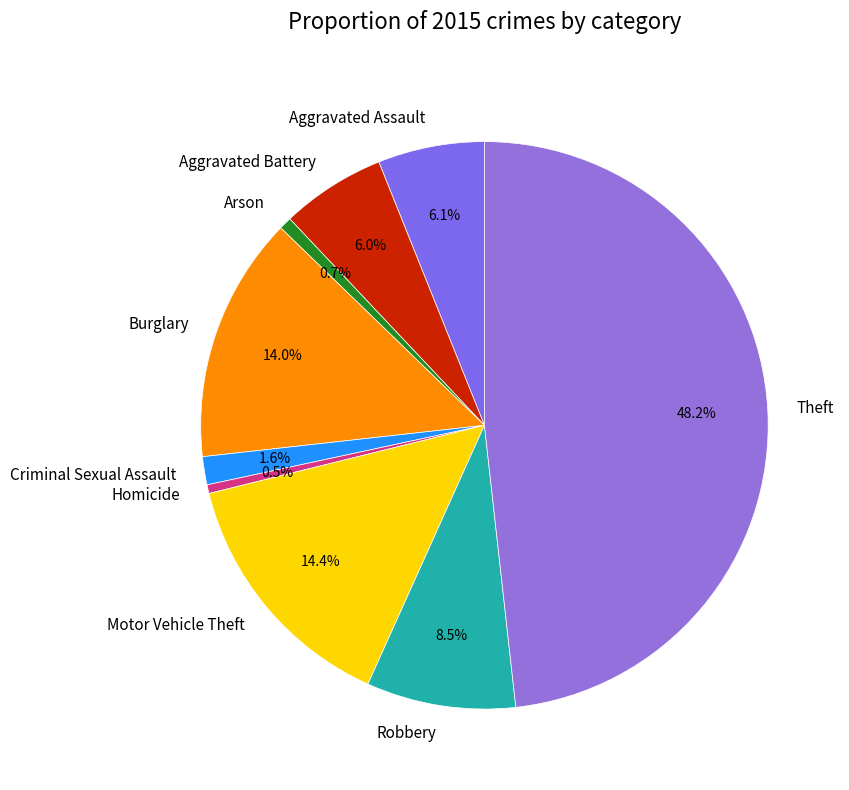

How many segments does this pie chart have?

9